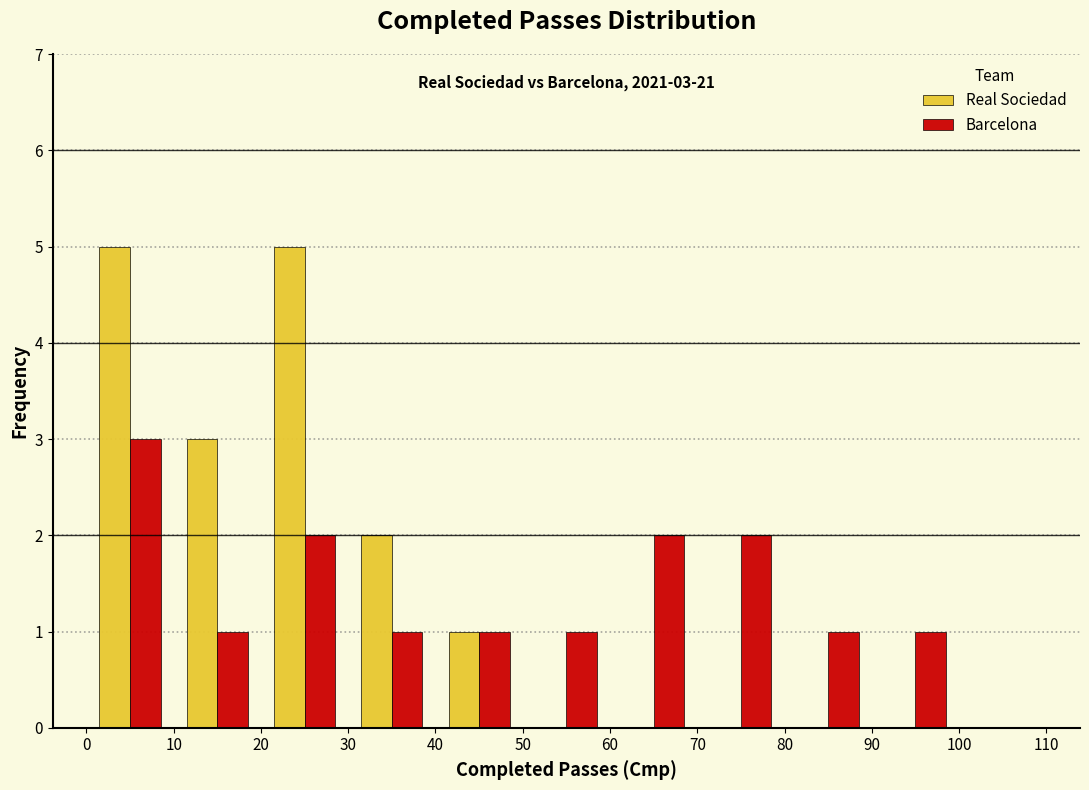

In the Barcelona series, which range on the x-axis has the tallest bar?

0 to 10